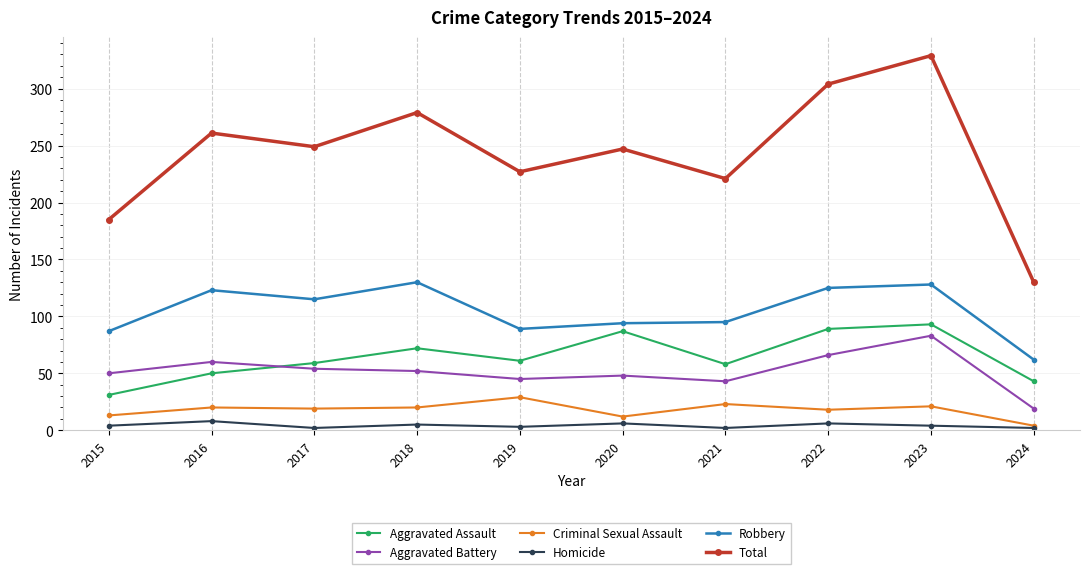

How many interior local peaks does the Aggravated Assault series have?

3